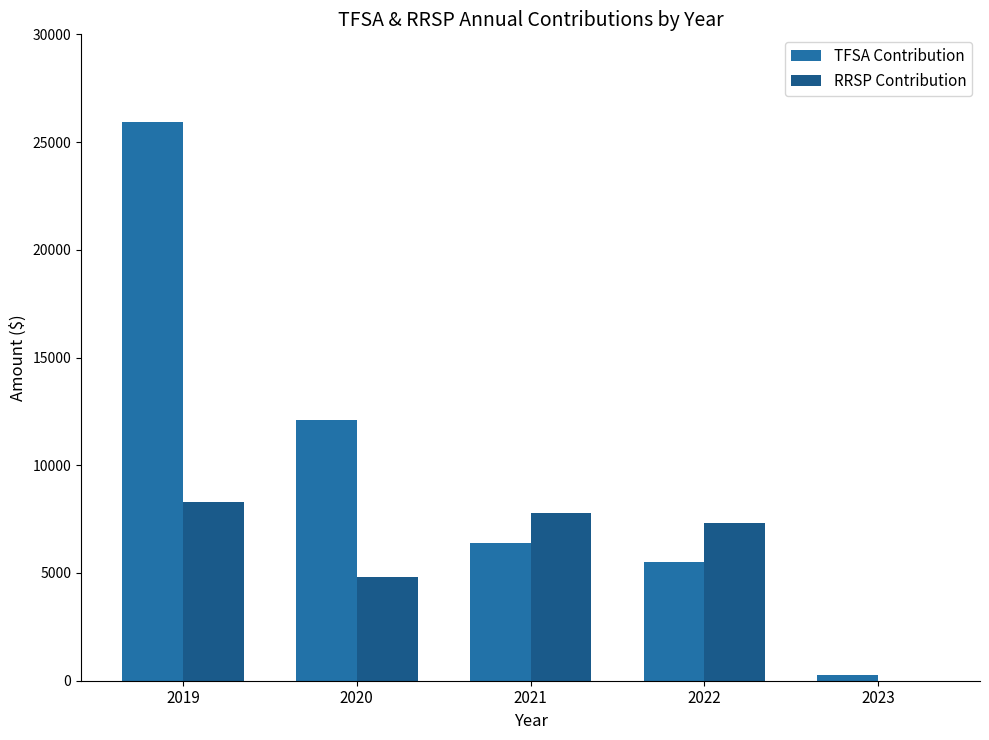

Reading left to right, extract all data points from this chart.

TFSA Contribution: 2019=25950.0	2020=12117.0	2021=6400.0	2022=5500.0	2023=250.0
RRSP Contribution: 2019=8300.0	2020=4800.0	2021=7800.0	2022=7300.0	2023=0.0